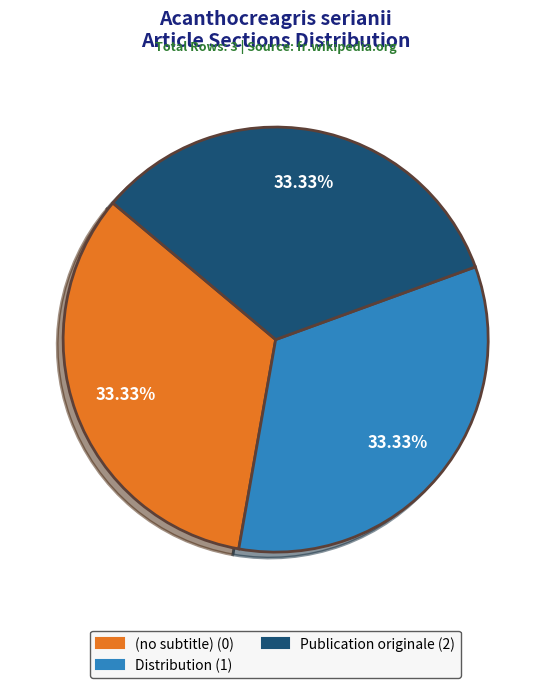

What percentage is NOT represented by (no subtitle)?

66.7%